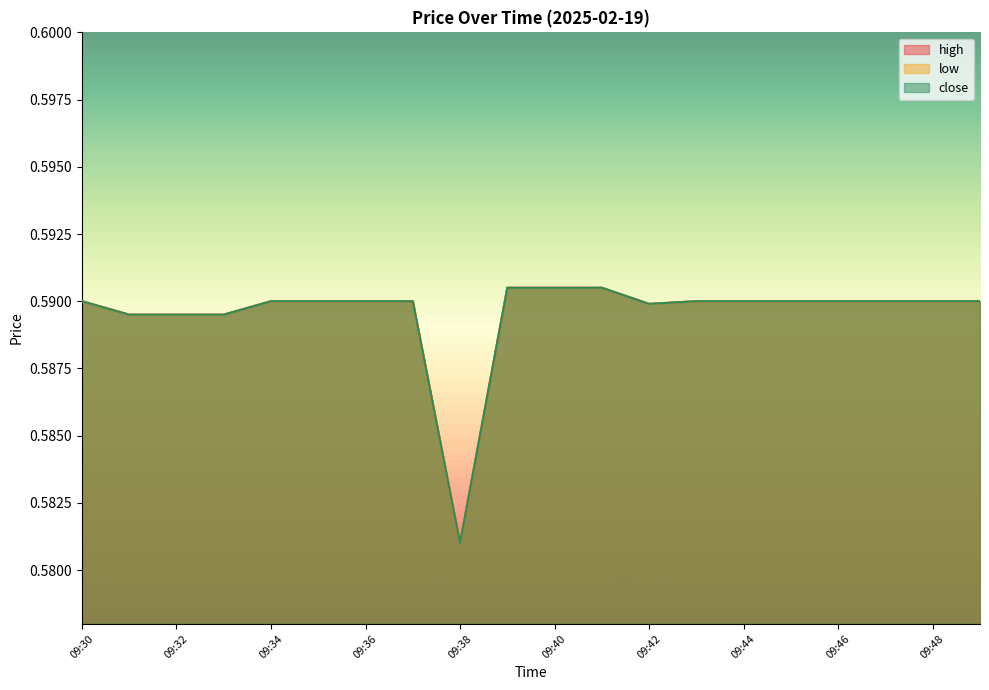

What is the greatest value displayed?

0.6